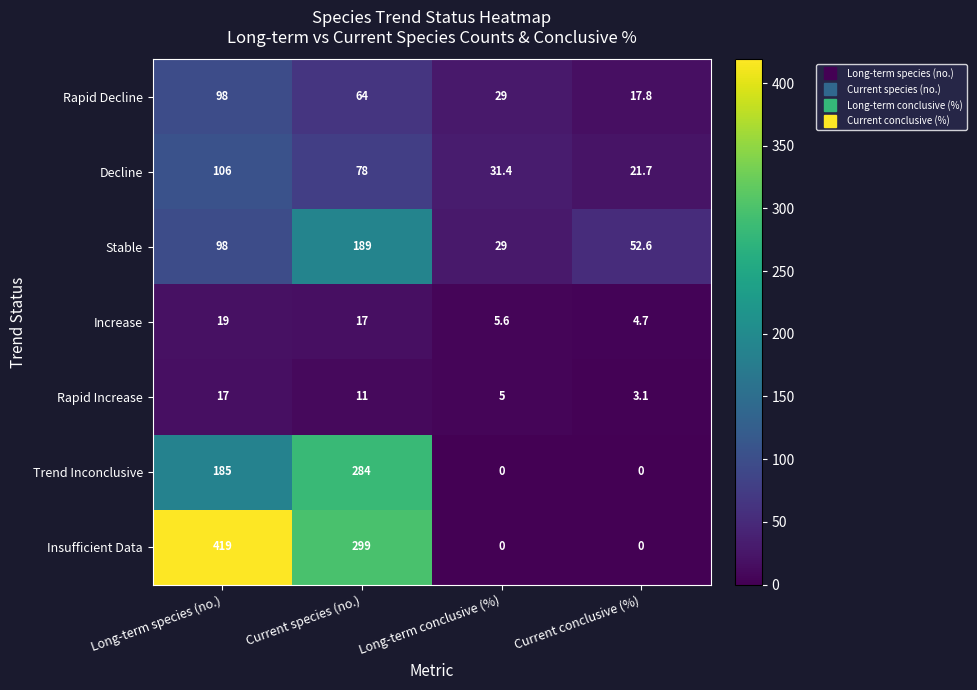

Reading left to right, list all the values displayed in this chart.

Rapid Decline: Long-term species (no.)=98.0	Current species (no.)=64.0	Long-term conclusive (%)=29.0	Current conclusive (%)=17.8
Decline: Long-term species (no.)=106.0	Current species (no.)=78.0	Long-term conclusive (%)=31.4	Current conclusive (%)=21.7
Stable: Long-term species (no.)=98.0	Current species (no.)=189.0	Long-term conclusive (%)=29.0	Current conclusive (%)=52.6
Increase: Long-term species (no.)=19.0	Current species (no.)=17.0	Long-term conclusive (%)=5.6	Current conclusive (%)=4.7
Rapid Increase: Long-term species (no.)=17.0	Current species (no.)=11.0	Long-term conclusive (%)=5.0	Current conclusive (%)=3.1
Trend Inconclusive: Long-term species (no.)=185.0	Current species (no.)=284.0	Long-term conclusive (%)=0.0	Current conclusive (%)=0.0
Insufficient Data: Long-term species (no.)=419.0	Current species (no.)=299.0	Long-term conclusive (%)=0.0	Current conclusive (%)=0.0